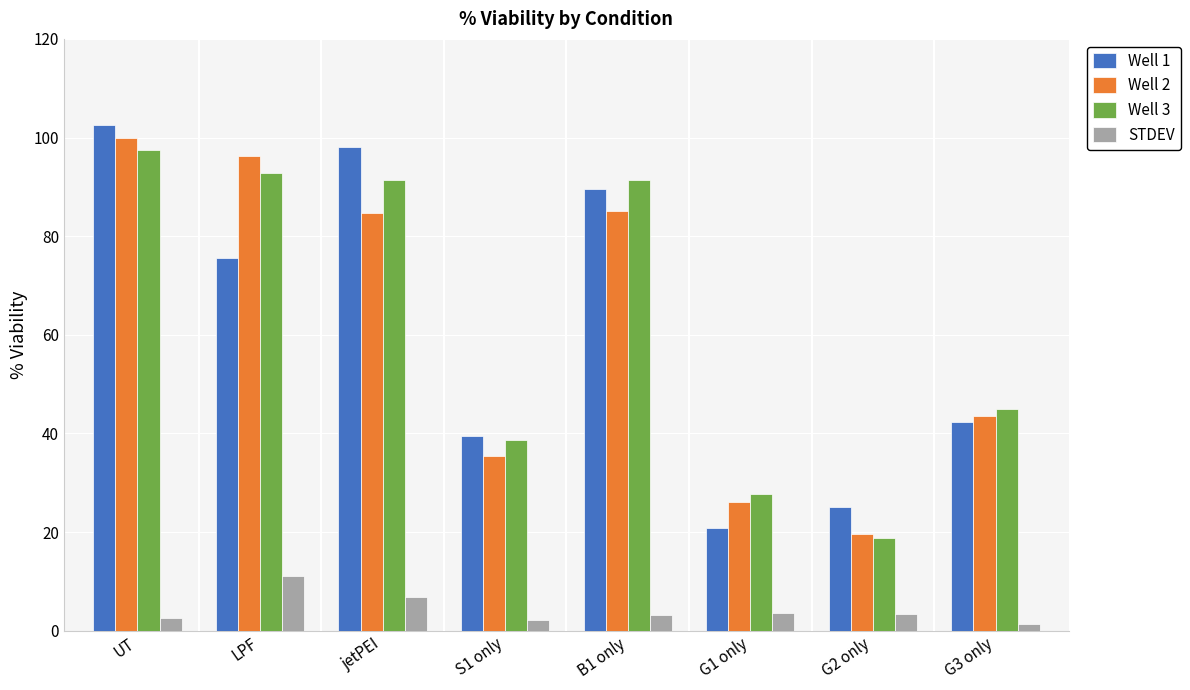

What is the difference between the highest and lowest values at LPF?

85.1